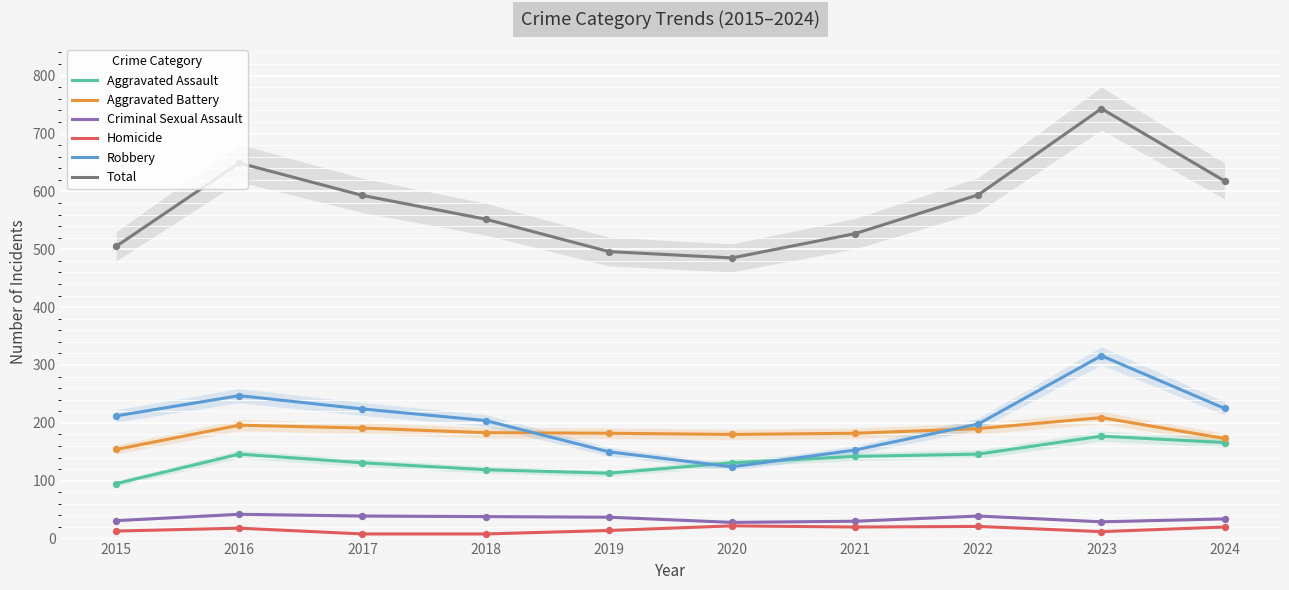

At which category is the sum across all series the highest?

2023